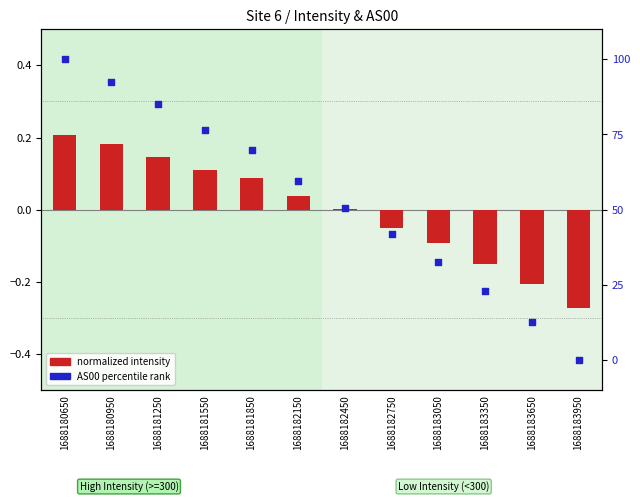

Which series reaches the maximum Y coordinate?

AS00 percentile rank